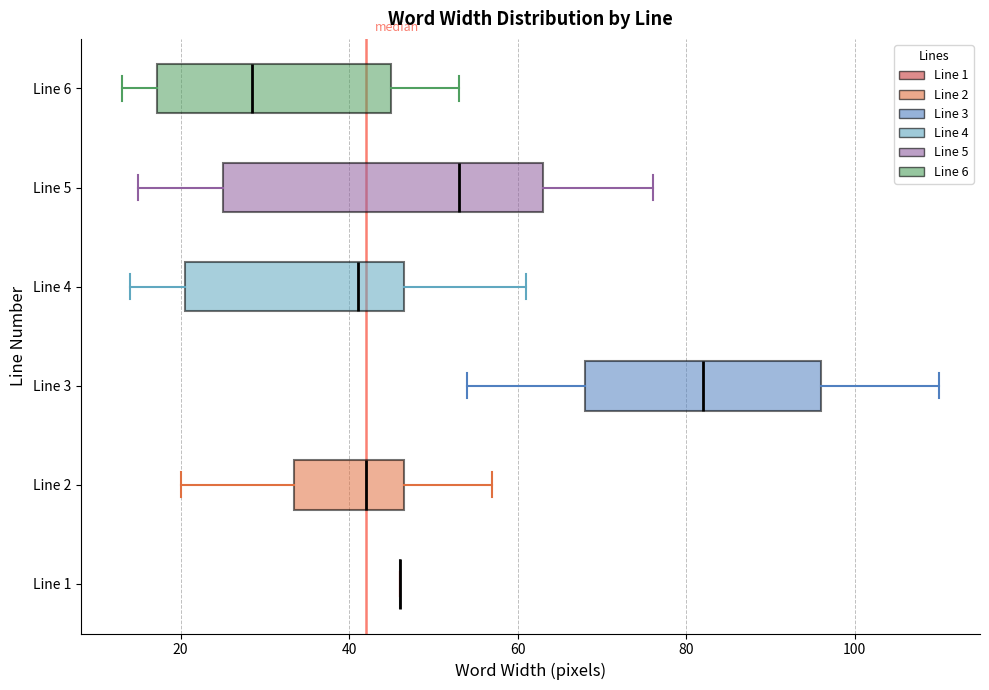

Reading bottom to top, transcribe this box plot: for each box, give where its median line is, the range the box spans, and where its two whiskers end, as read against the x-axis. The values are not printed on the chart, so give them approximately, as read against the axis.

Line 1: box collapsed to a line at 46, whiskers 46 to 46
Line 2: median 42, box 34 to 46, whiskers 20 to 58
Line 3: median 82, box 68 to 96, whiskers 54 to 110
Line 4: median 42, box 20 to 46, whiskers 14 to 62
Line 5: median 54, box 26 to 64, whiskers 16 to 76
Line 6: median 28, box 18 to 46, whiskers 14 to 54